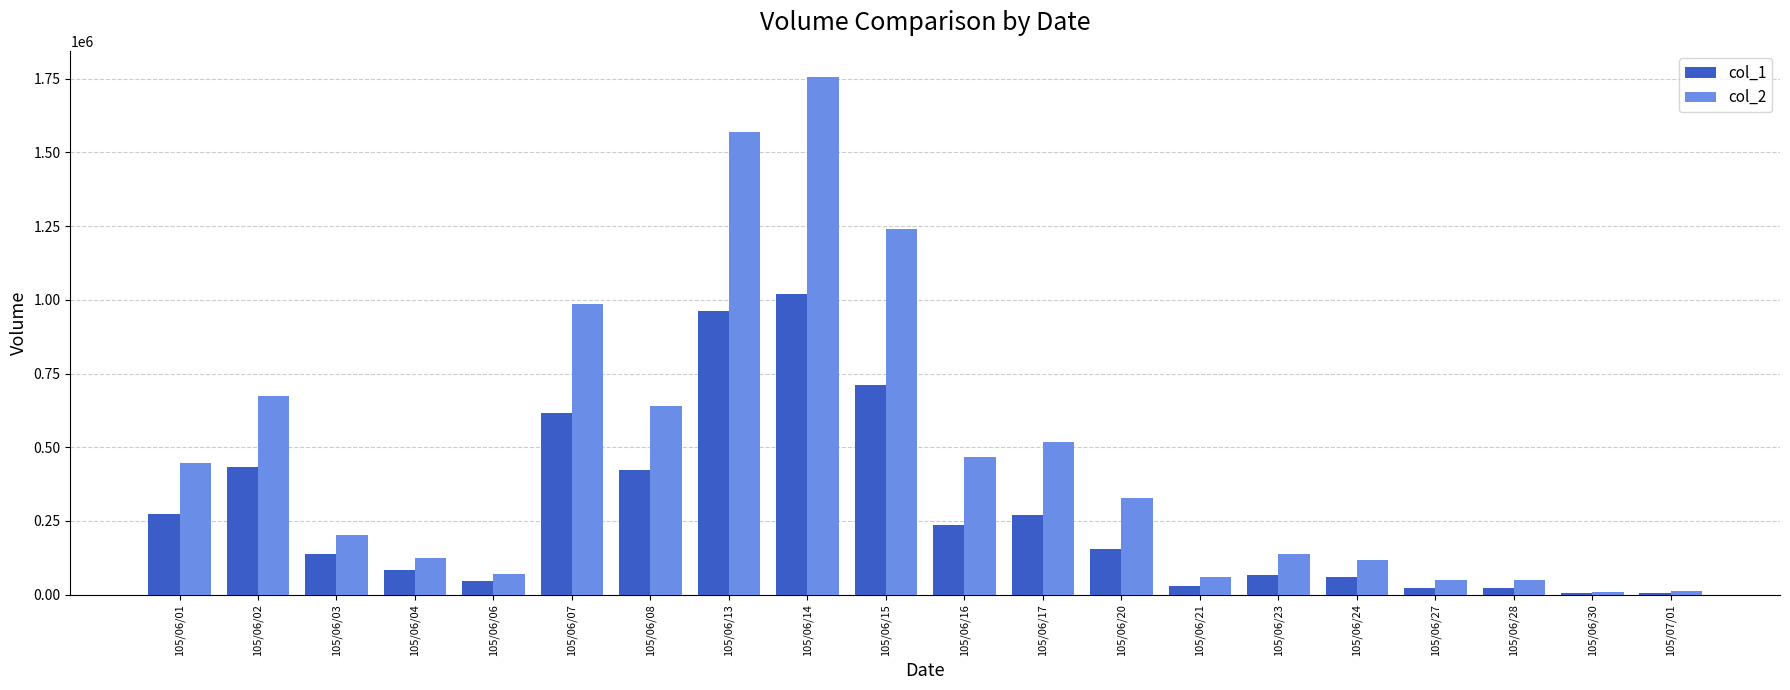

How many groups of bars are there?

20